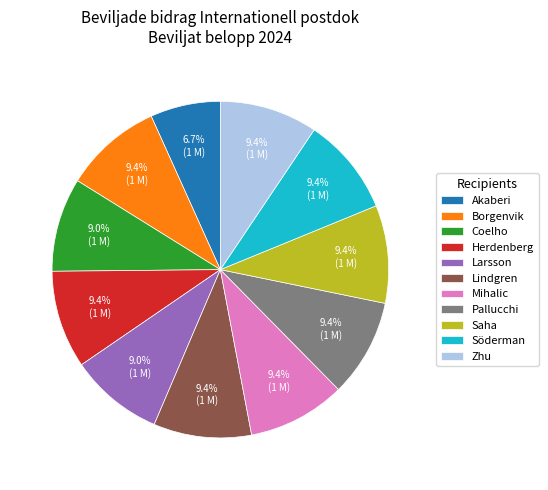

What percentage is the Pallucchi slice, to the nearest percent?

9%